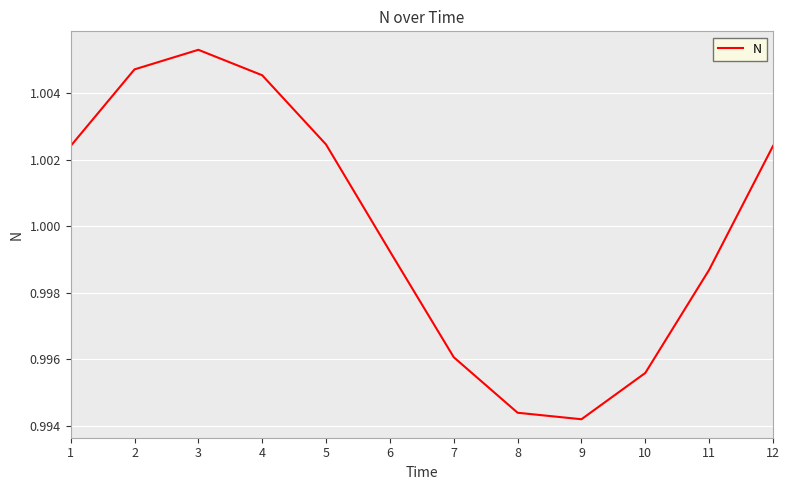

Where does the data first go above 1?

1